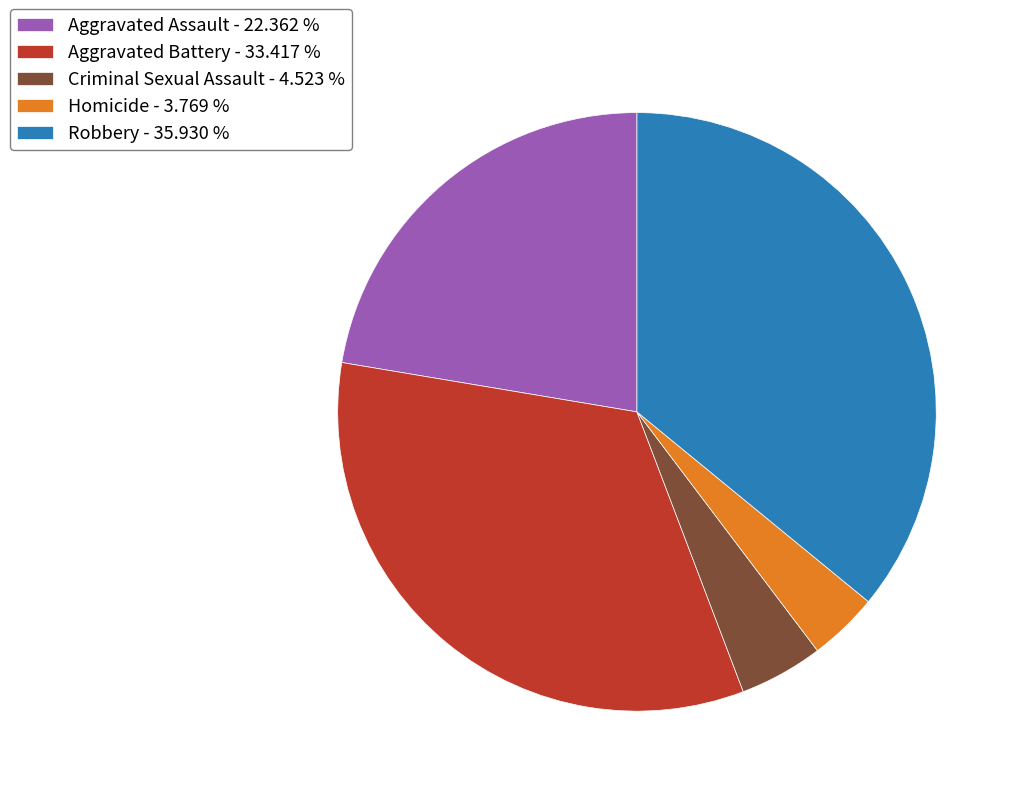

Does Criminal Sexual Assault account for over 50% of the chart?

No